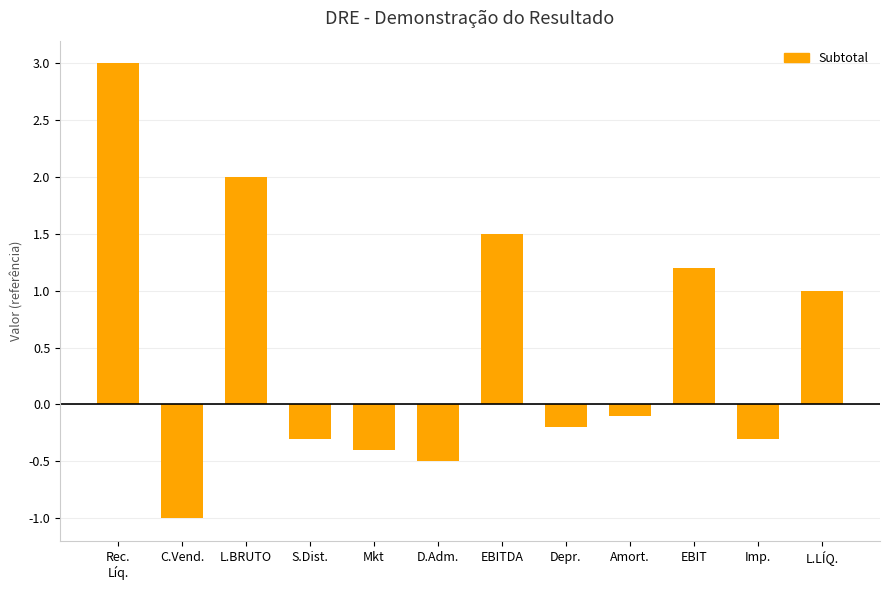

Is it true that the value at Mkt is -0.4?

True